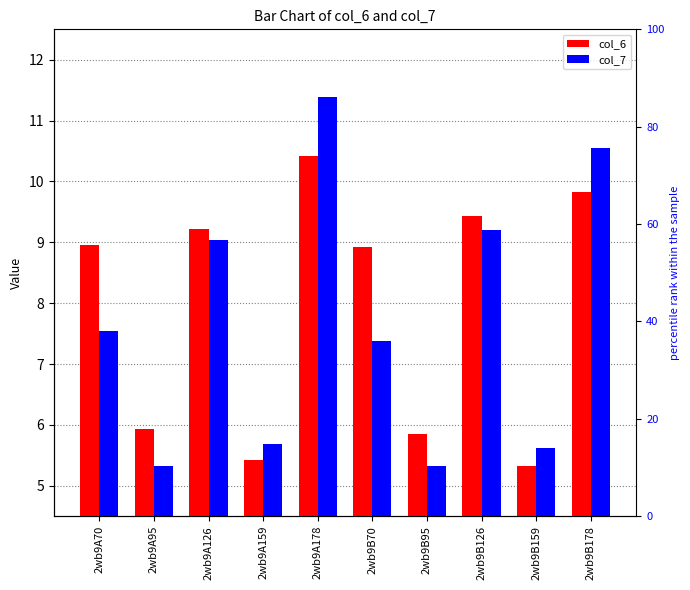

Reading right to left, transcribe all the data shown in this chart.

col_6: 2wb9B178=9.8	2wb9B159=5.3	2wb9B126=9.4	2wb9B95=5.8	2wb9B70=8.9	2wb9A178=10.4	2wb9A159=5.4	2wb9A126=9.2	2wb9A95=5.9	2wb9A70=8.9
col_7: 2wb9B178=10.5	2wb9B159=5.6	2wb9B126=9.2	2wb9B95=5.3	2wb9B70=7.4	2wb9A178=11.4	2wb9A159=5.7	2wb9A126=9.0	2wb9A95=5.3	2wb9A70=7.5